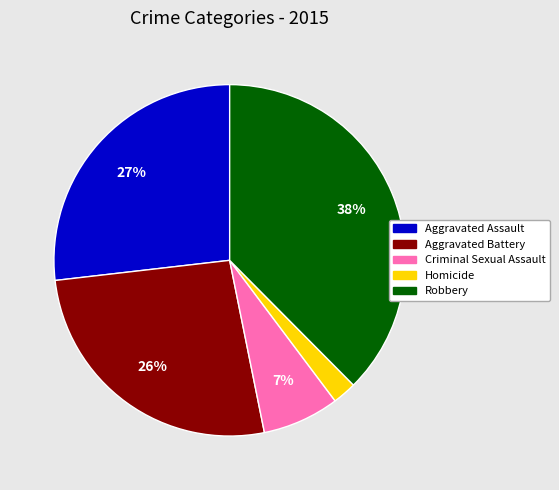

Which has a higher value, Aggravated Assault or Robbery?

Robbery